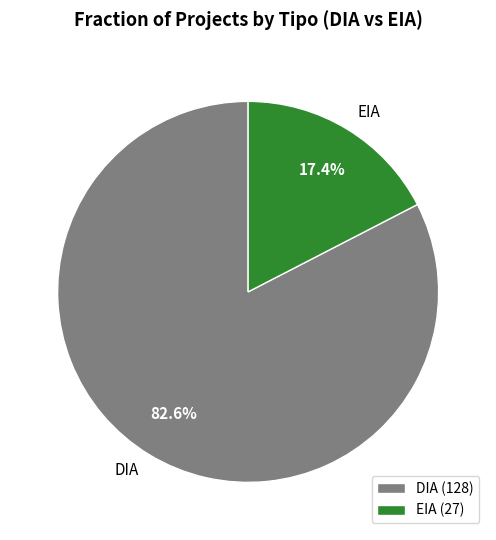

To the nearest percent, what is the difference between the EIA and DIA slice percentages?

65%